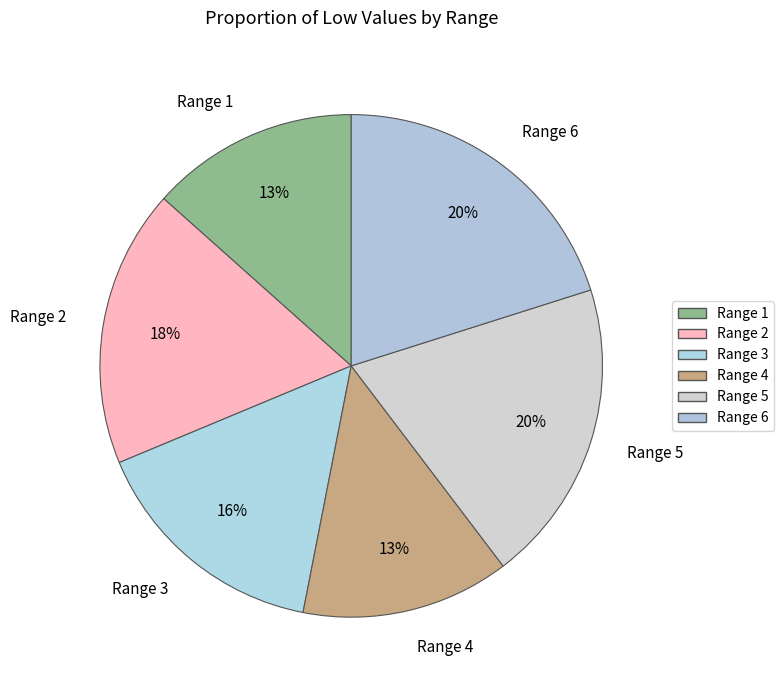

How many slices are in this pie chart?

6